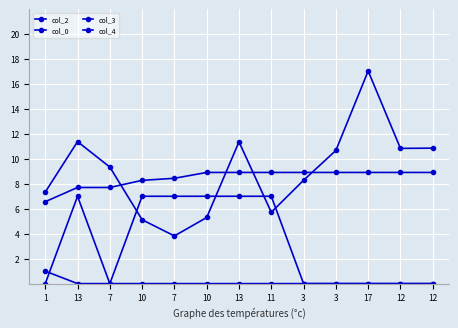

Which series has the largest total across all categories?

col_2